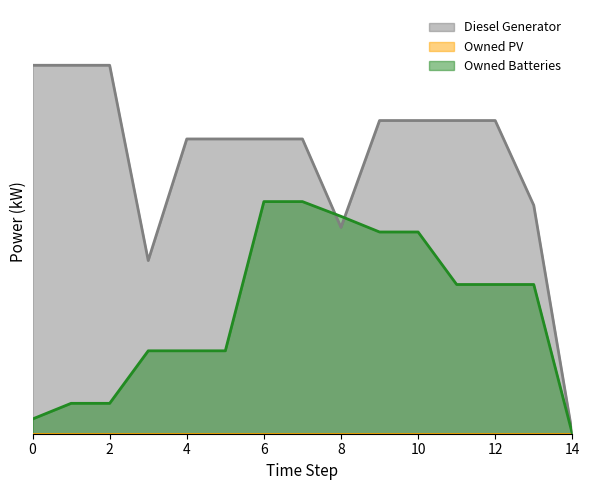

How many series are shown in this chart?

2